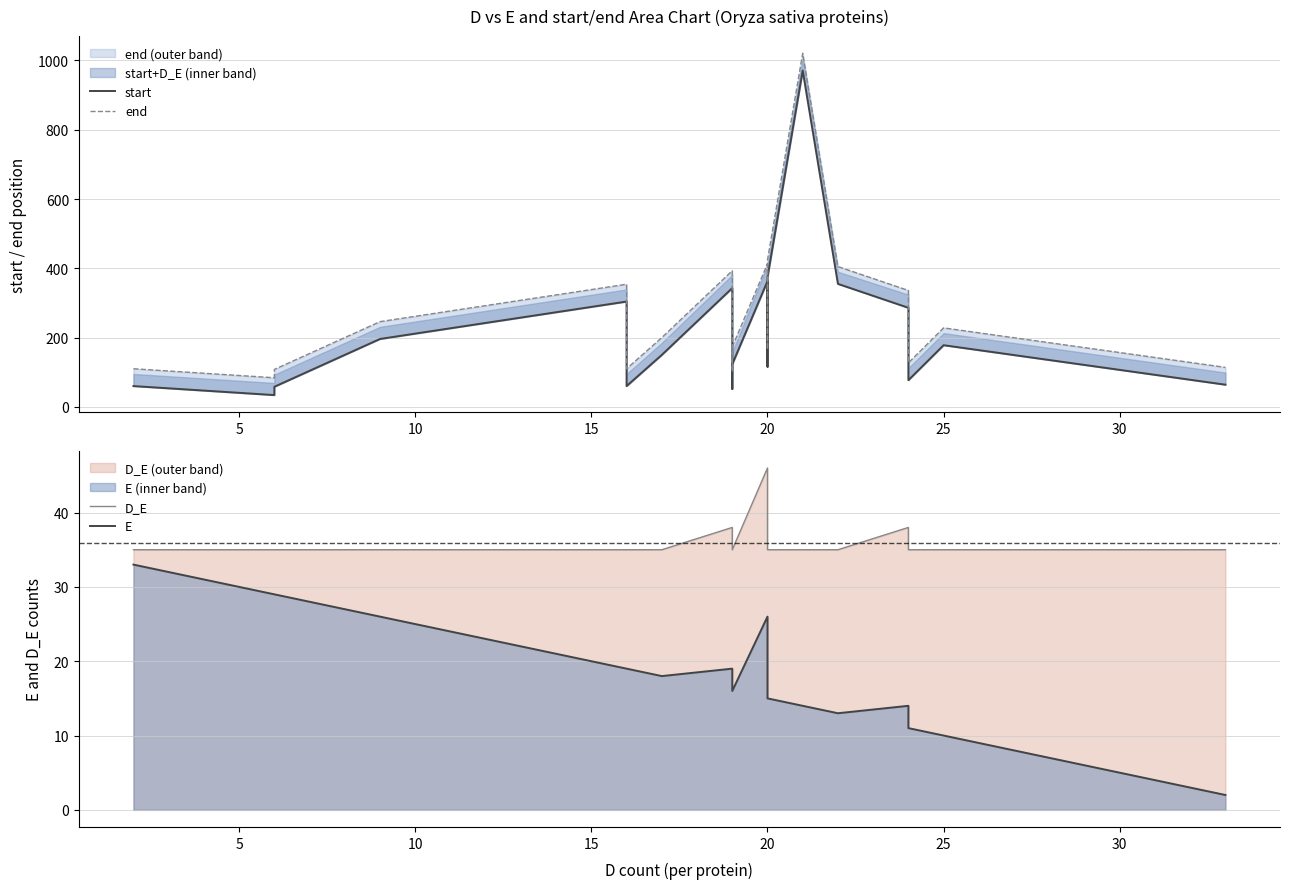

Count the number of categories in the chart.

20